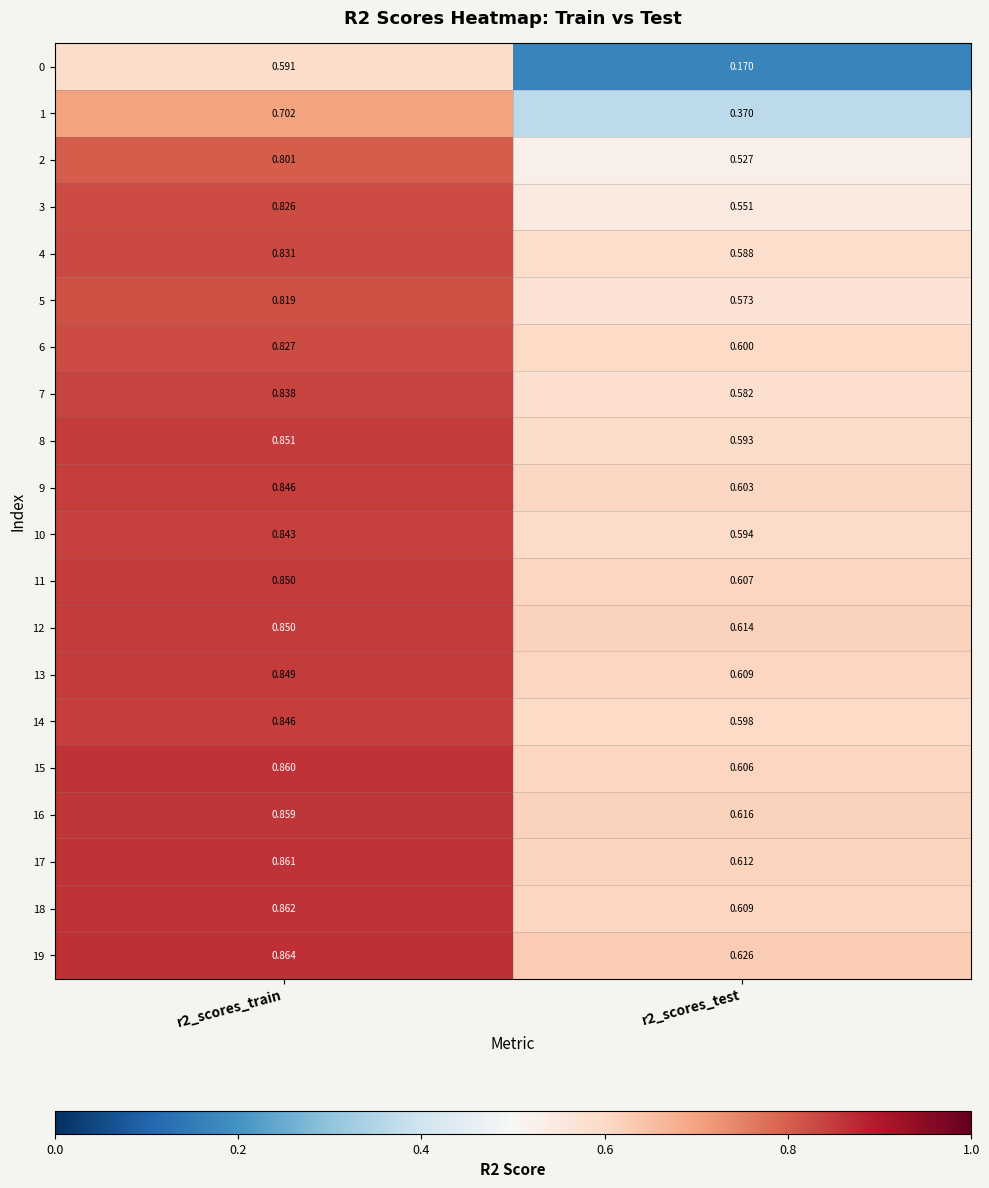

Is the value of 9 at r2_scores_train greater than the value of 3 at r2_scores_train?

Yes